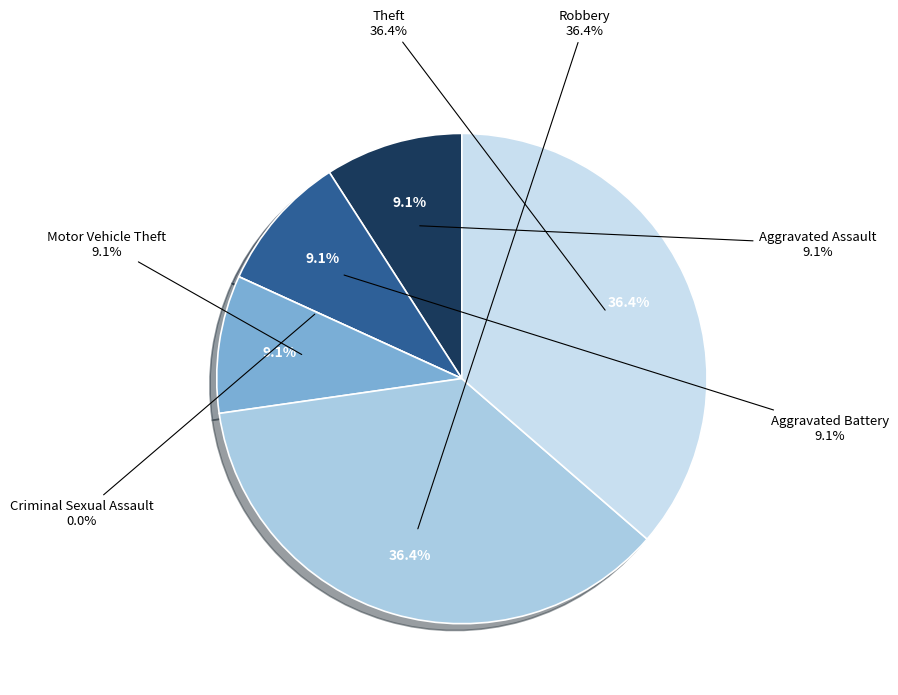

Which slice is the largest?

Robbery